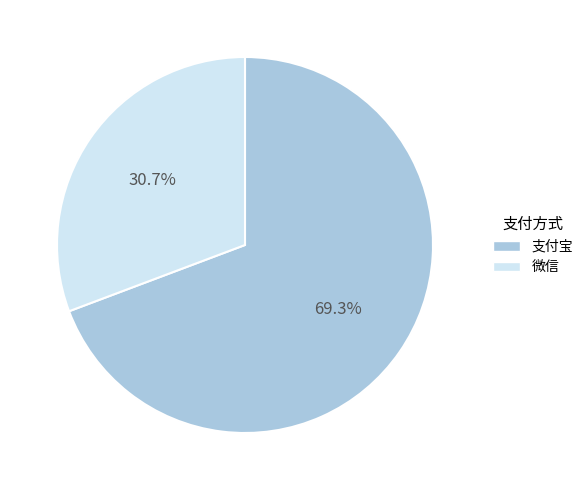

Count the number of slices in the pie.

2